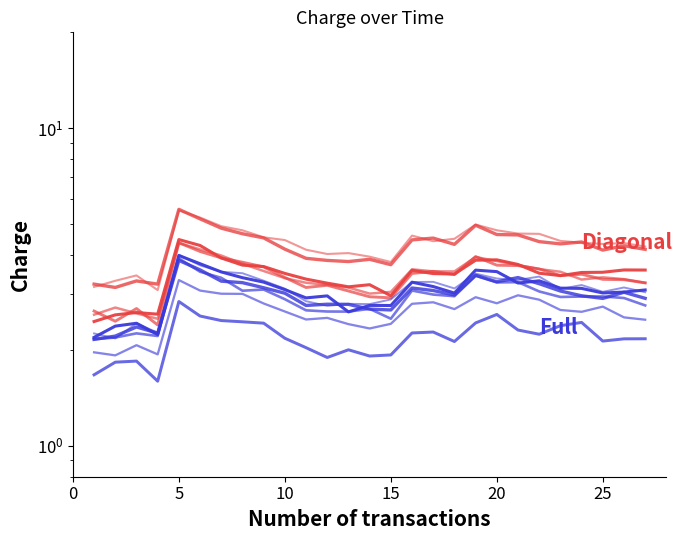

The Full series shows 1.8 at 18. True or false?

False